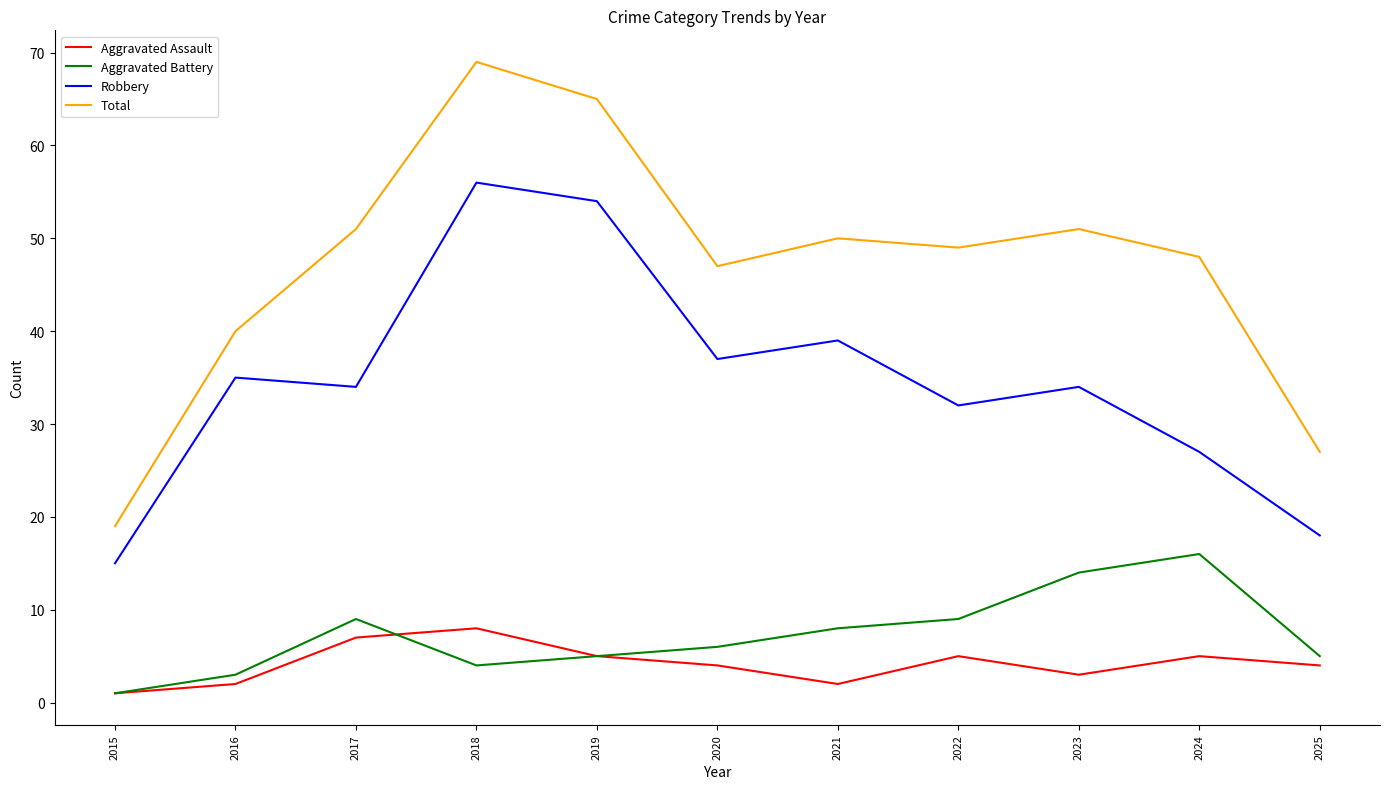

Is it true that Aggravated Battery equals 9 at 2017?

True